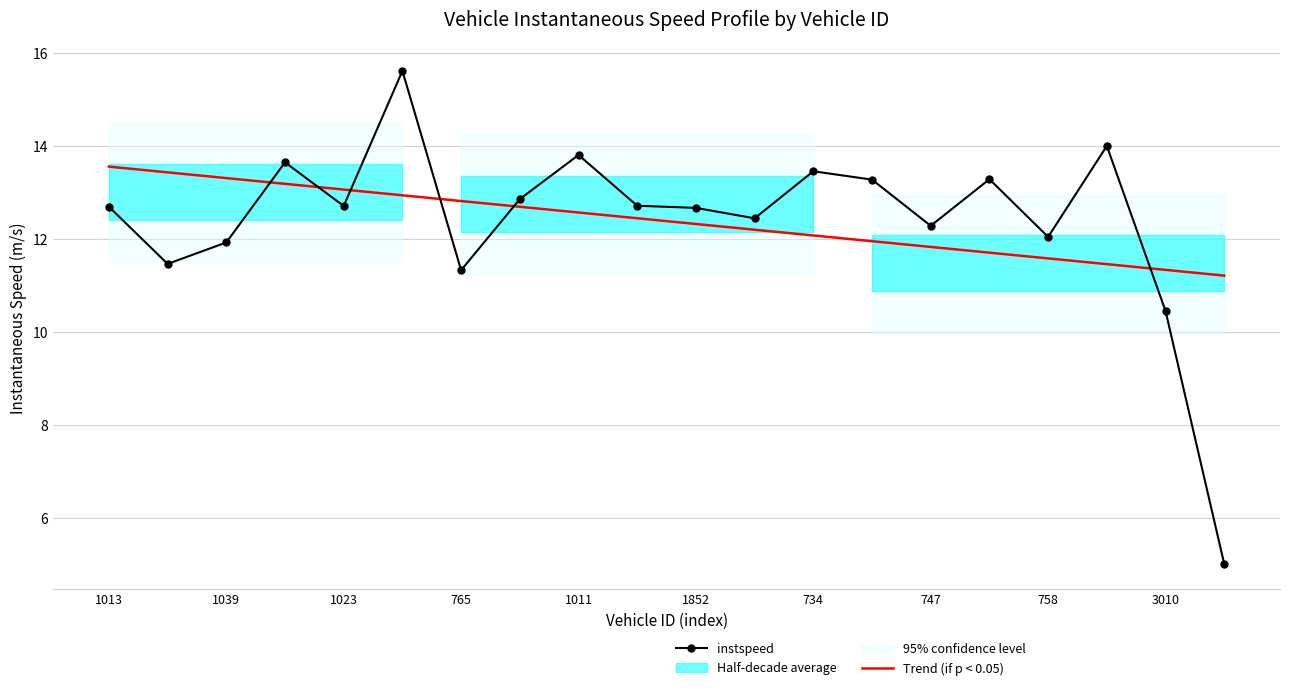

What is the spread (max minus min) of values at 15?

1.6